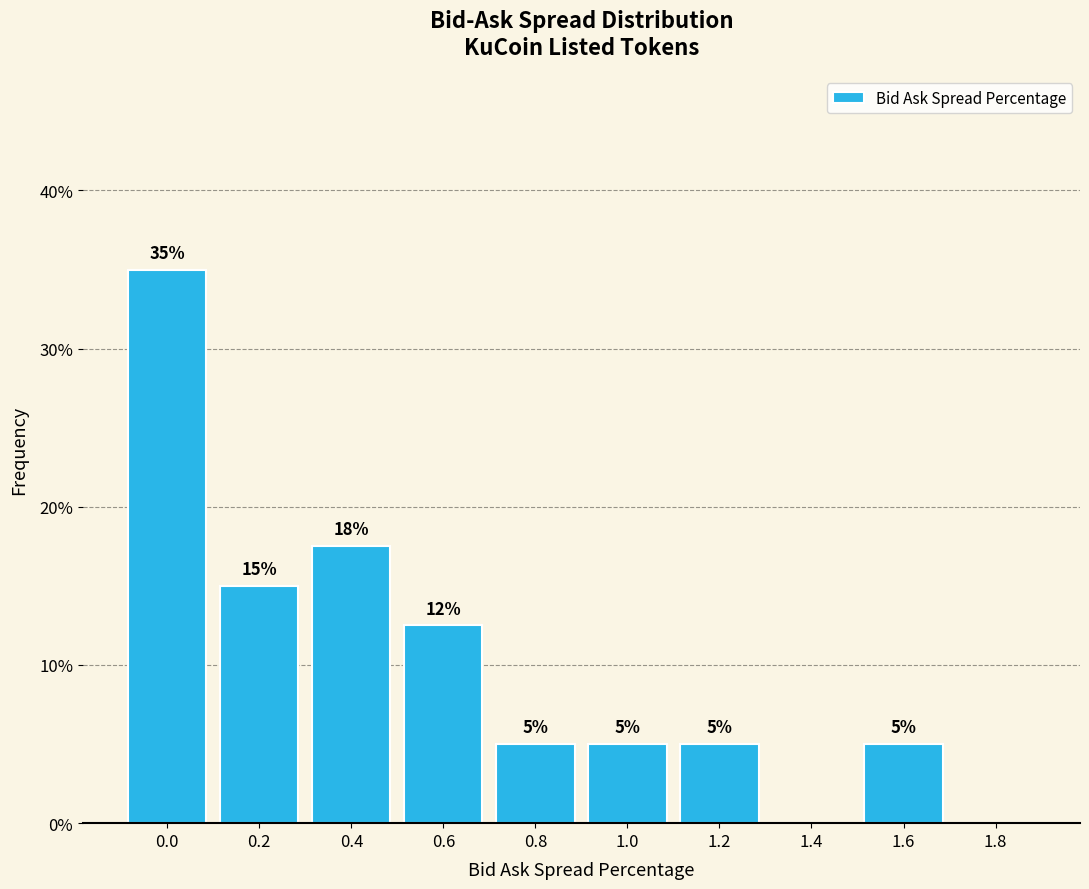

What is the maximum value shown in the chart?

35.0